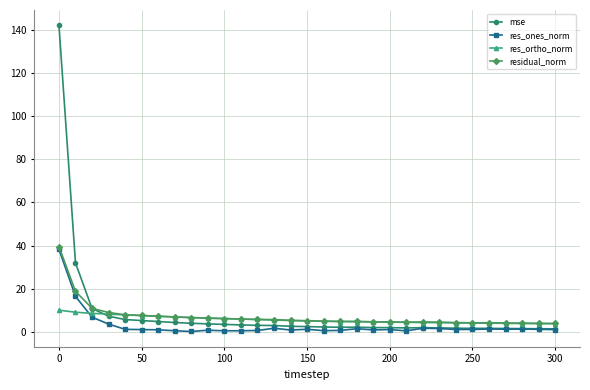

What is the average value of the mse series?

8.5